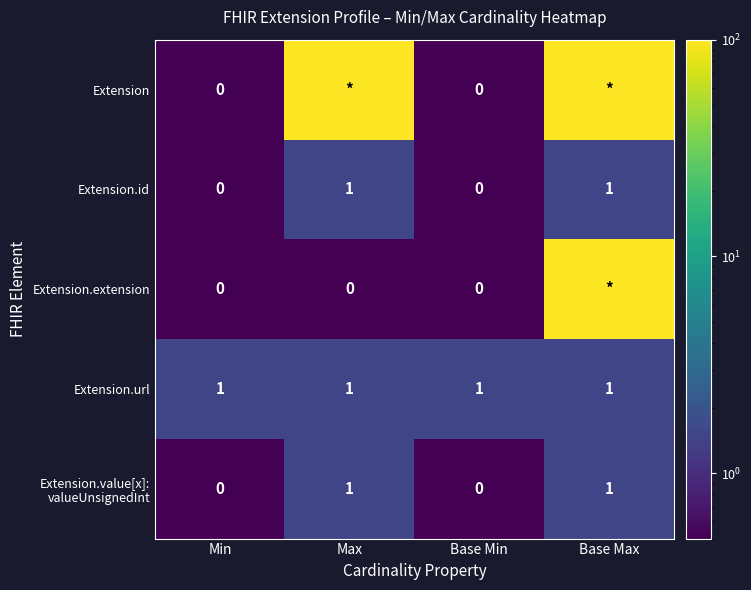

What is the difference between the highest and lowest values at Min?

1.0